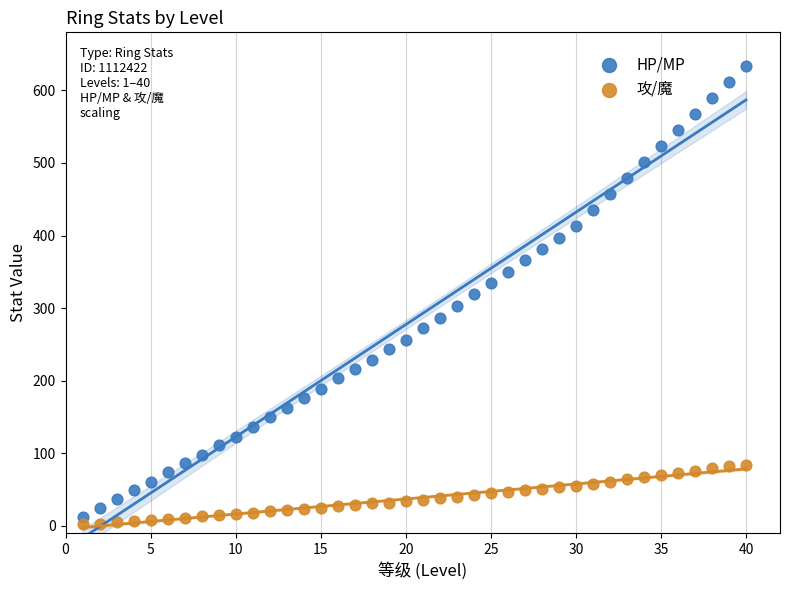

Which series has the largest Y range (max minus min)?

HP/MP